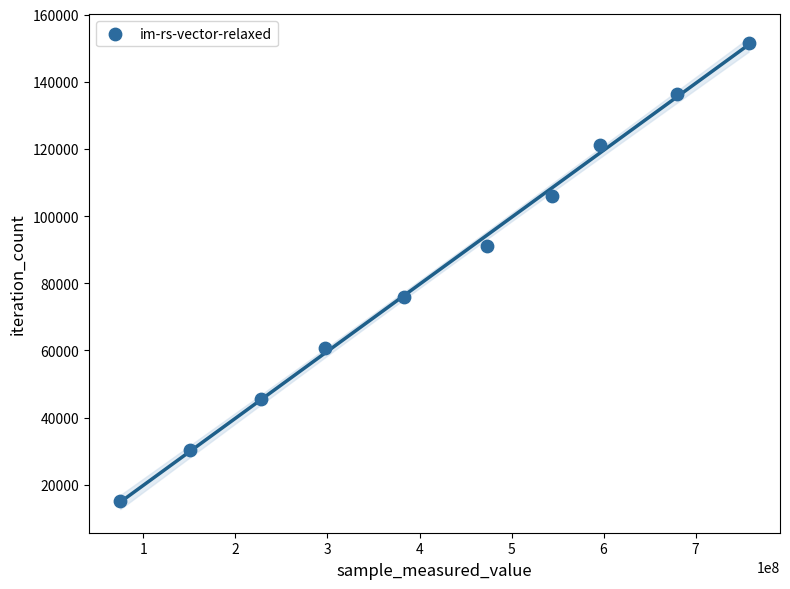

What is the range of X values (max minus min)?

682803767